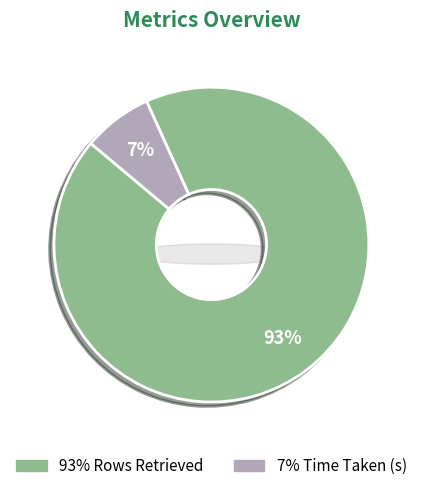

Is there any slice that represents more than half of the pie?

Yes